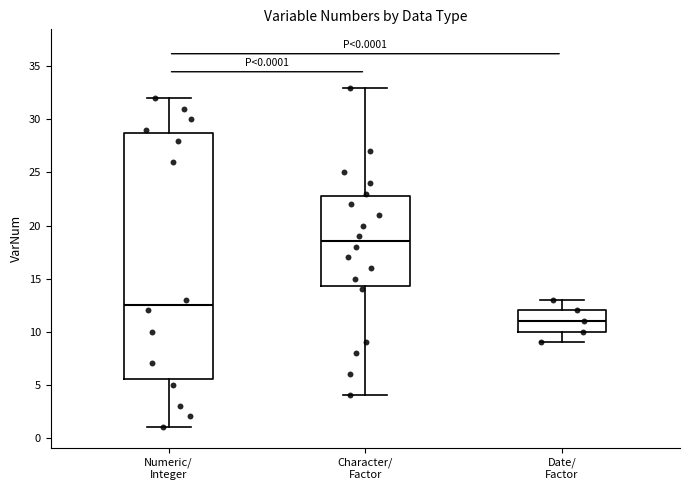

Which box's median line is the highest?

Character/ Factor